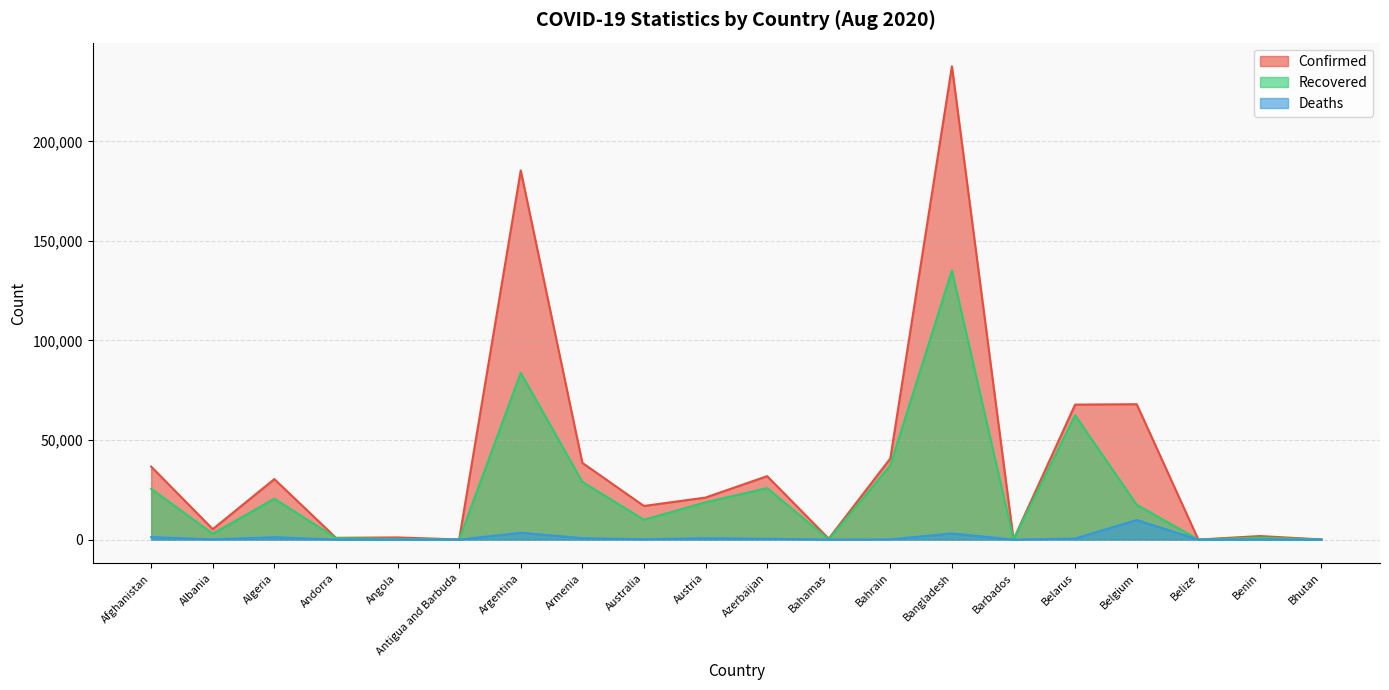

What is the approximate value of Confirmed at Bhutan, to the nearest 100?

100